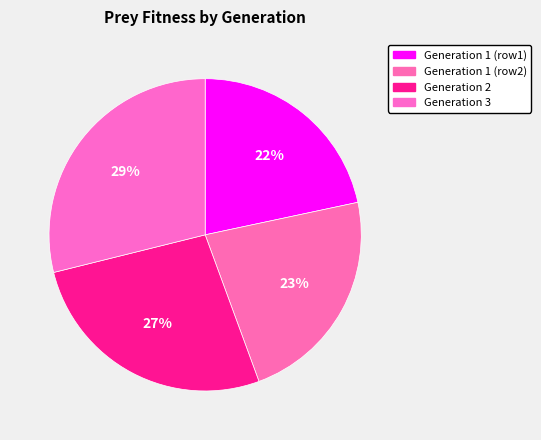

To the nearest percent, what is the difference between the largest and smallest slice percentages?

7%